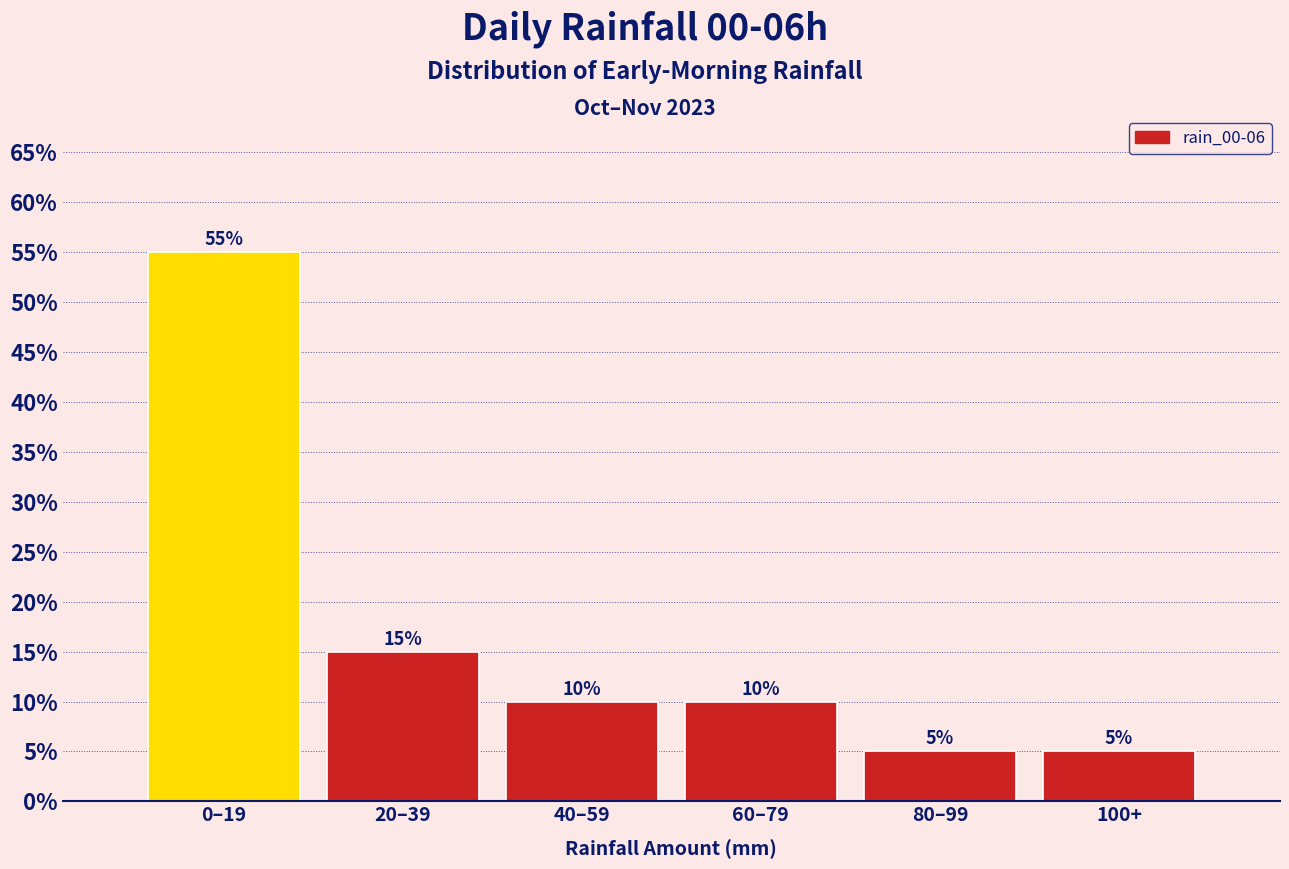

Reading left to right, what are all the values shown in this chart?

55.0	15.0	10.0	10.0	5.0	5.0